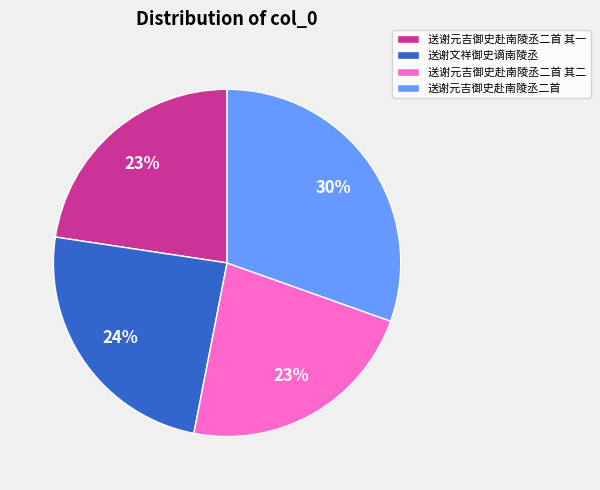

Combined, do 送谢元吉御史赴南陵丞二首 其一 and 送谢元吉御史赴南陵丞二首 account for over 50%?

Yes